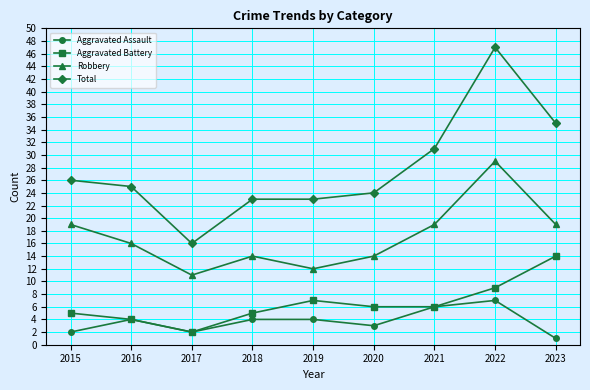

Reading left to right, extract all data points from this chart.

Aggravated Assault: 2015=2	2016=4	2017=2	2018=4	2019=4	2020=3	2021=6	2022=7	2023=1
Aggravated Battery: 2015=5	2016=4	2017=2	2018=5	2019=7	2020=6	2021=6	2022=9	2023=14
Robbery: 2015=19	2016=16	2017=11	2018=14	2019=12	2020=14	2021=19	2022=29	2023=19
Total: 2015=26	2016=25	2017=16	2018=23	2019=23	2020=24	2021=31	2022=47	2023=35